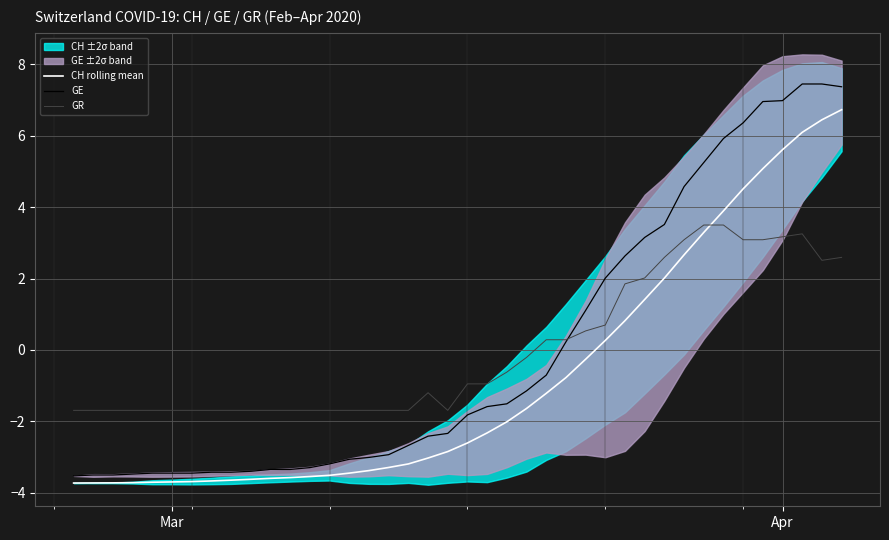

How many times do GR and CH rolling mean cross each other?

1